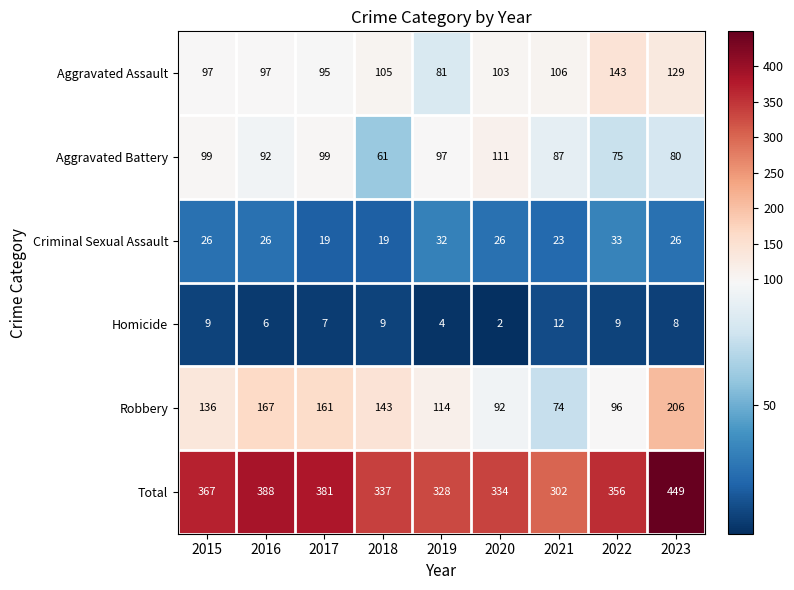

Is it true that Aggravated Battery equals 87 at 2021?

True